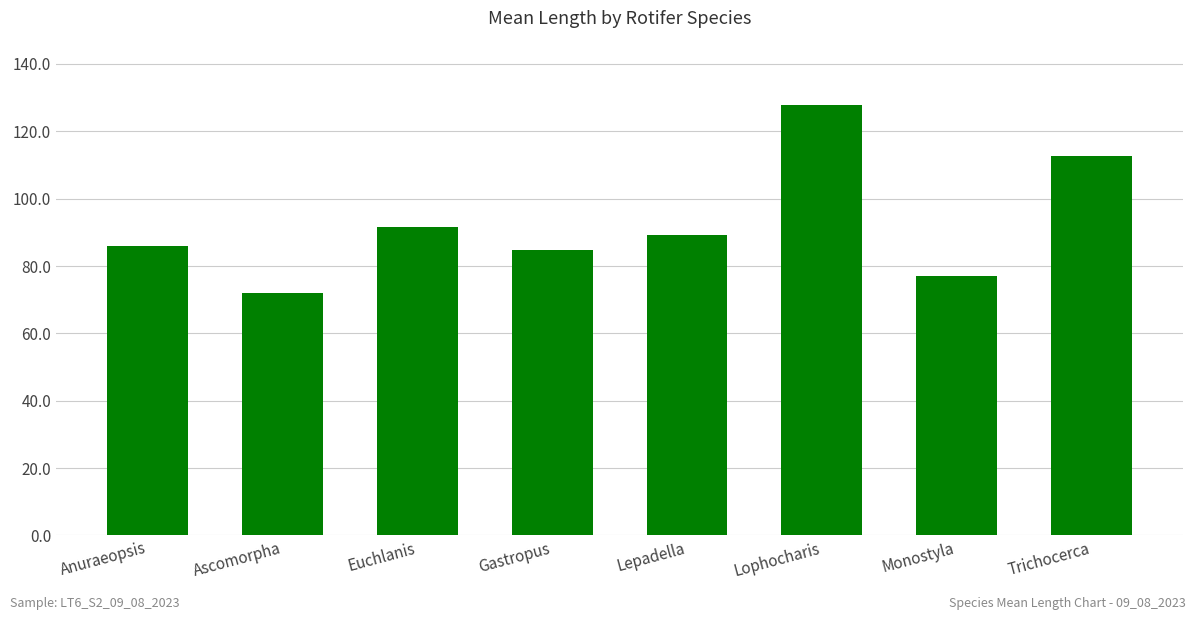

The chart shows a value of 89.3 at Lepadella. True or false?

True